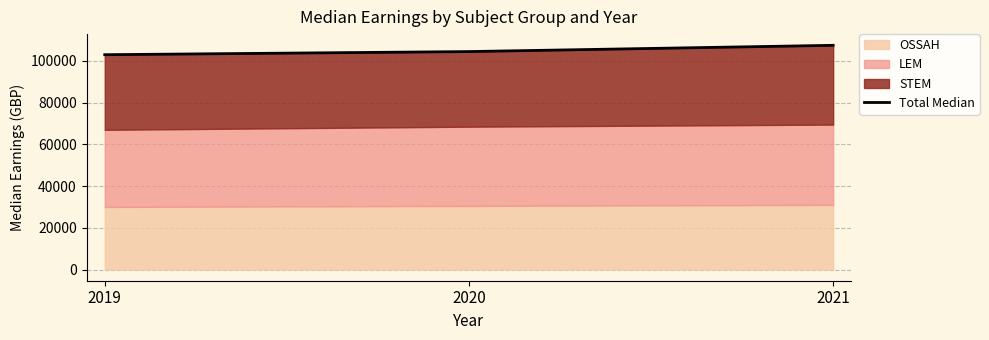

How many values are between 103000 and 107500?

3